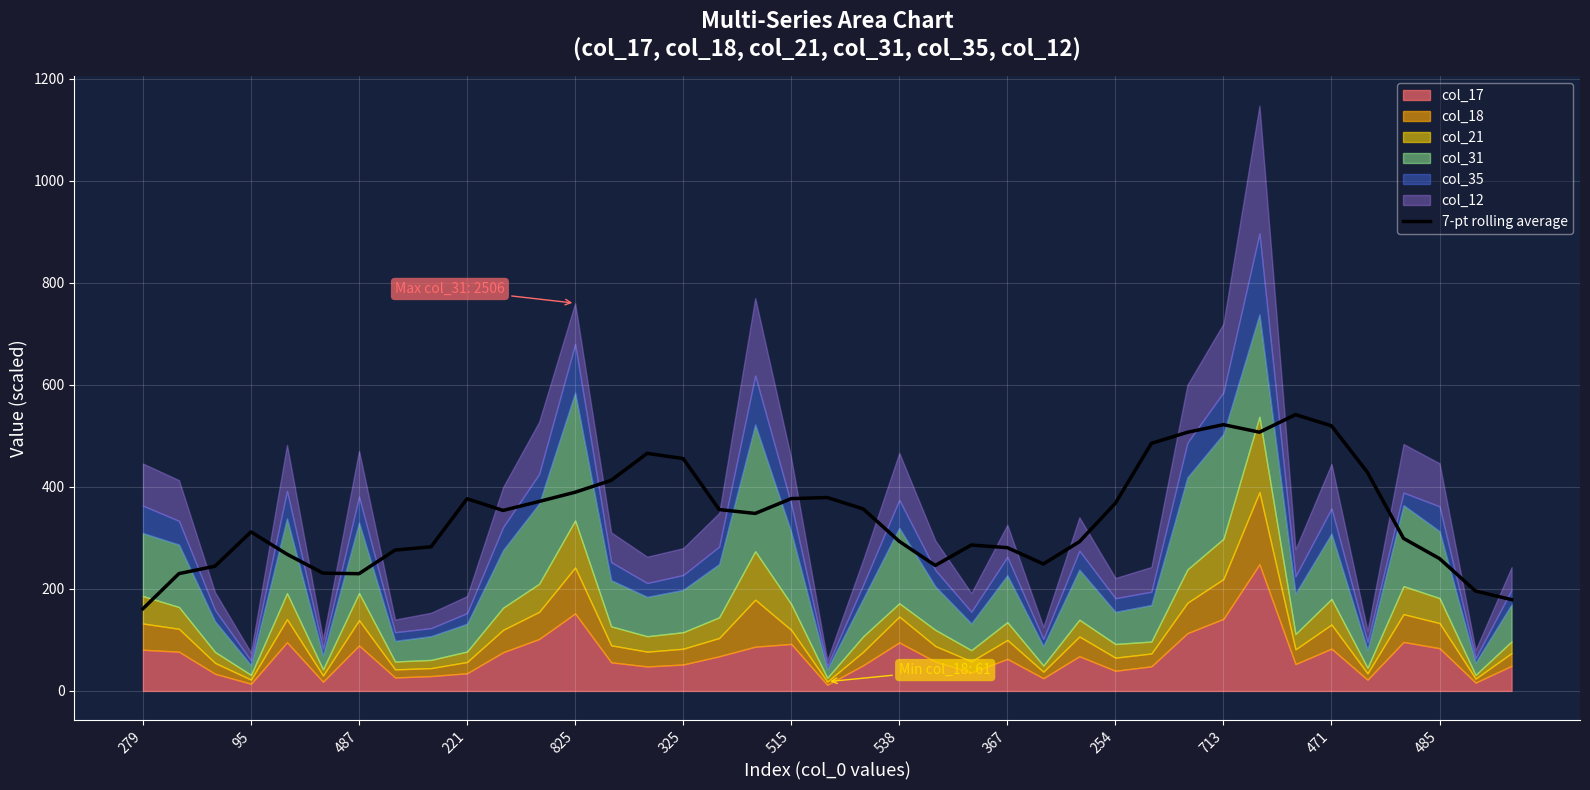

Reading right to left, extract all data points from this chart.

179.0	195.8	259.4	299.1	428.3	519.7	541.7	507.2	522.0	507.0	485.3	367.9	292.5	248.9	280.8	286.0	246.0	293.2	356.7	379.2	377.0	347.9	355.5	455.5	465.7	412.8	389.5	371.4	353.8	376.7	282.6	276.1	229.8	230.9	268.0	311.7	244.5	230.0	161.1